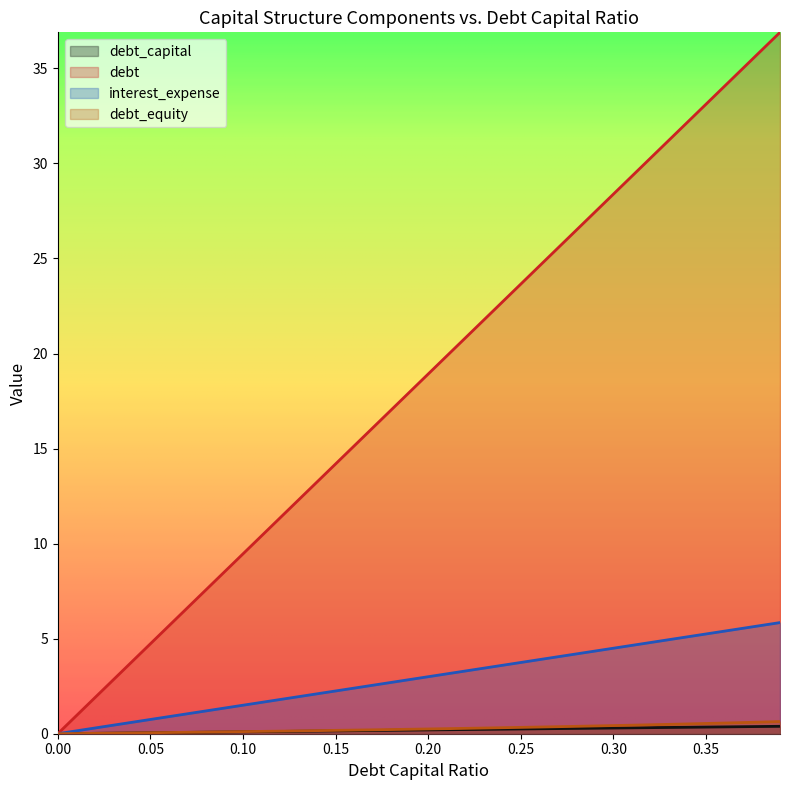

What position from the right is 0.27?

13